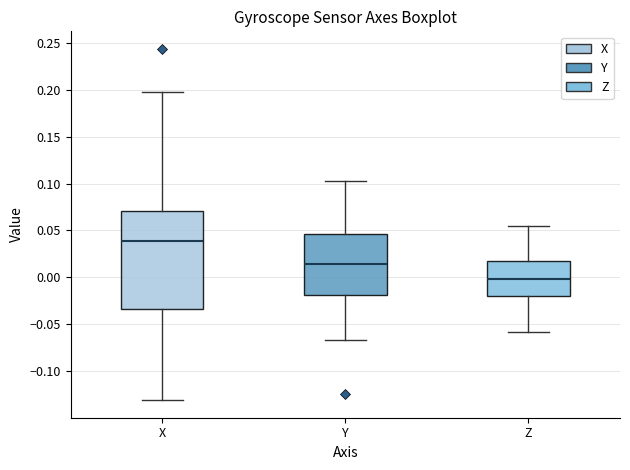

Where does the upper whisker of the box for Z end on the y-axis? The values are not printed on the chart, so give them approximately, as read against the axis.

0.055